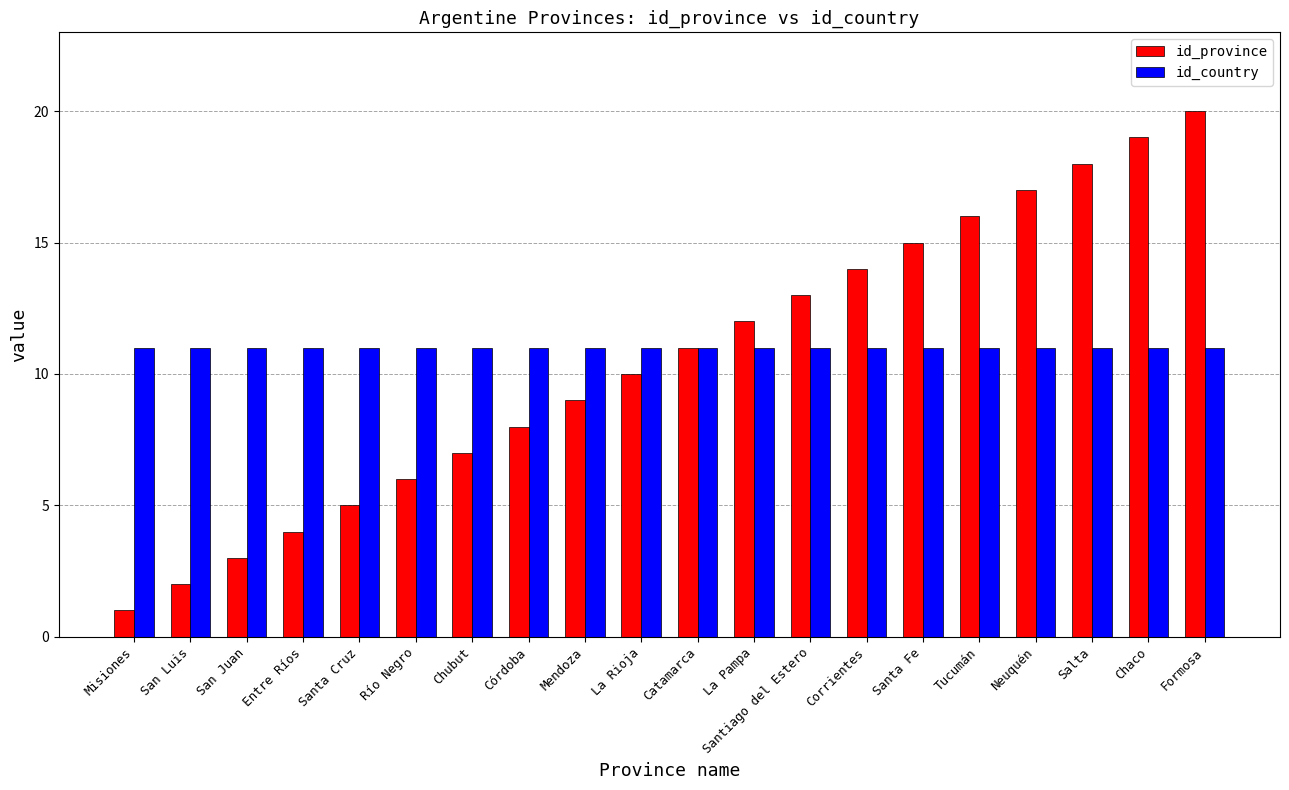

Reading right to left, transcribe all the data shown in this chart.

id_province: 20	19	18	17	16	15	14	13	12	11	10	9	8	7	6	5	4	3	2	1
id_country: 11	11	11	11	11	11	11	11	11	11	11	11	11	11	11	11	11	11	11	11